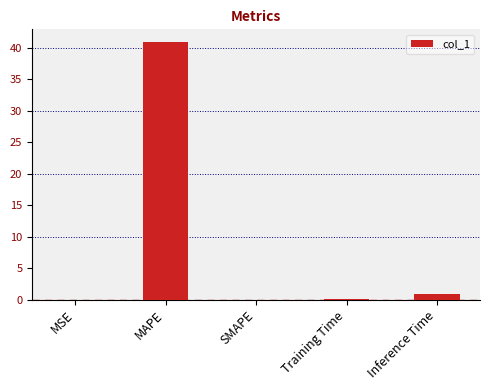

Between MSE and MAPE, which is larger?

MAPE